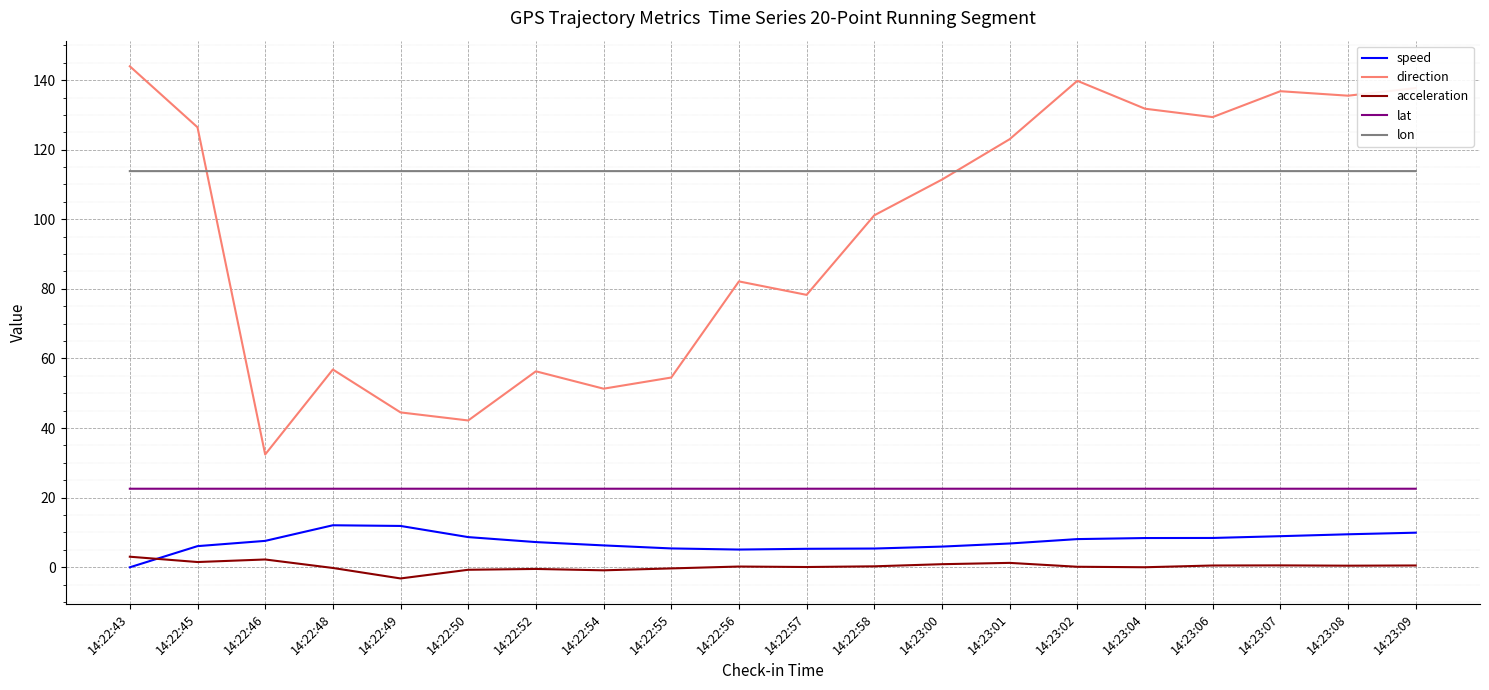

Count the number of categories in the chart.

20